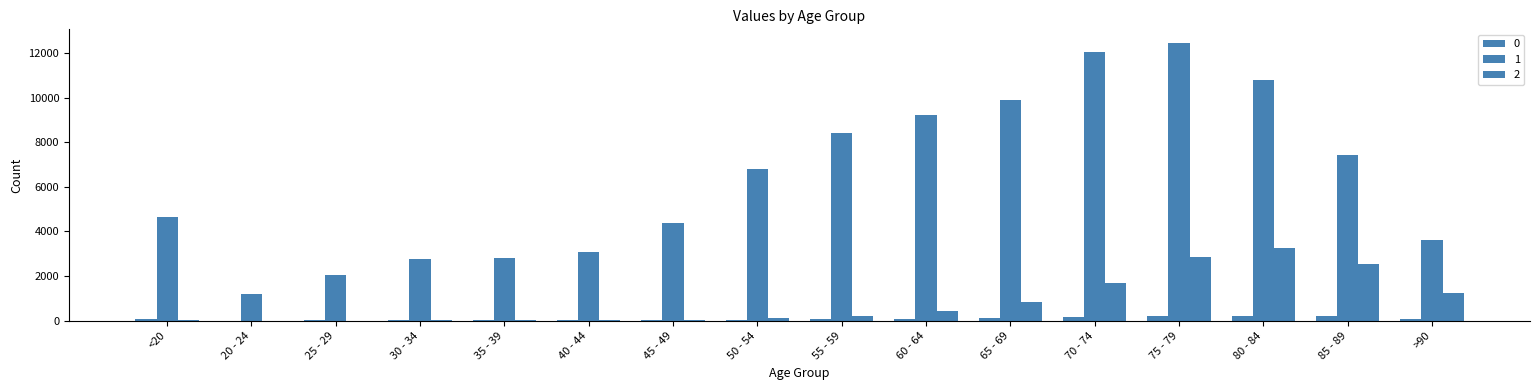

Read the 1 value at 40 - 44.

3078